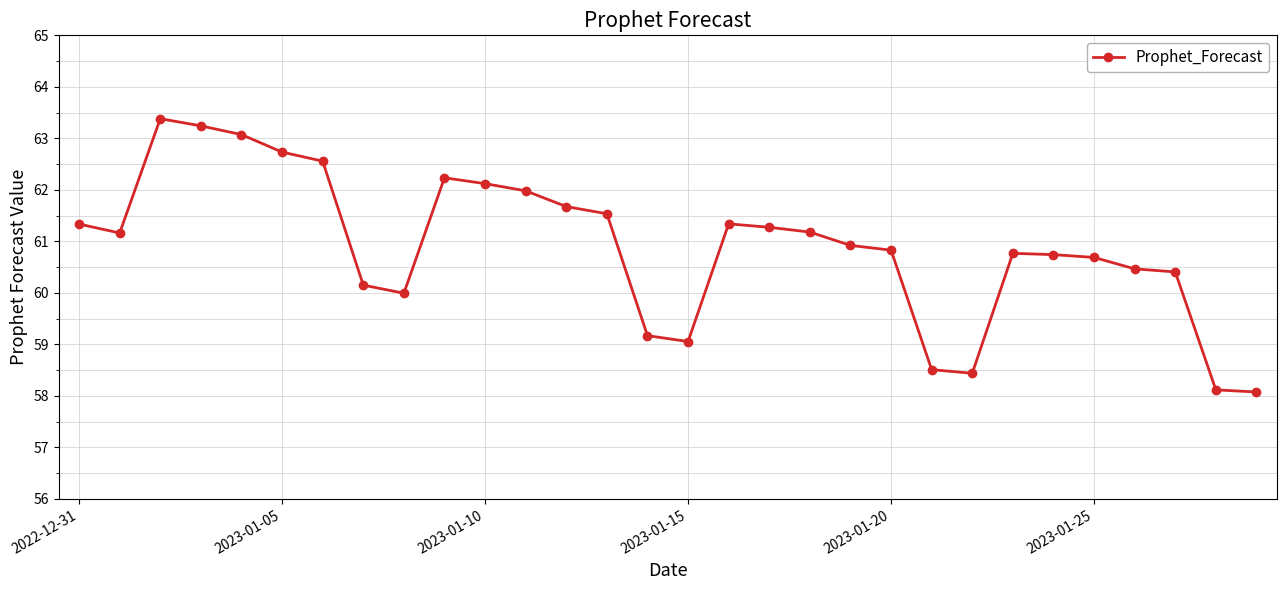

What is the value of the 8th point from the left?

60.2